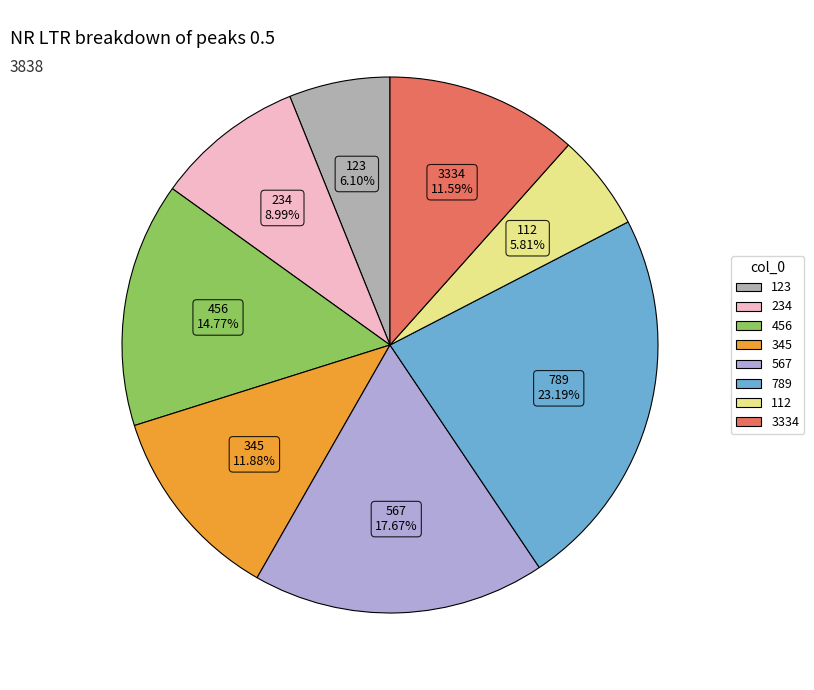

Is it true that 3334 is 12% of the pie?

True